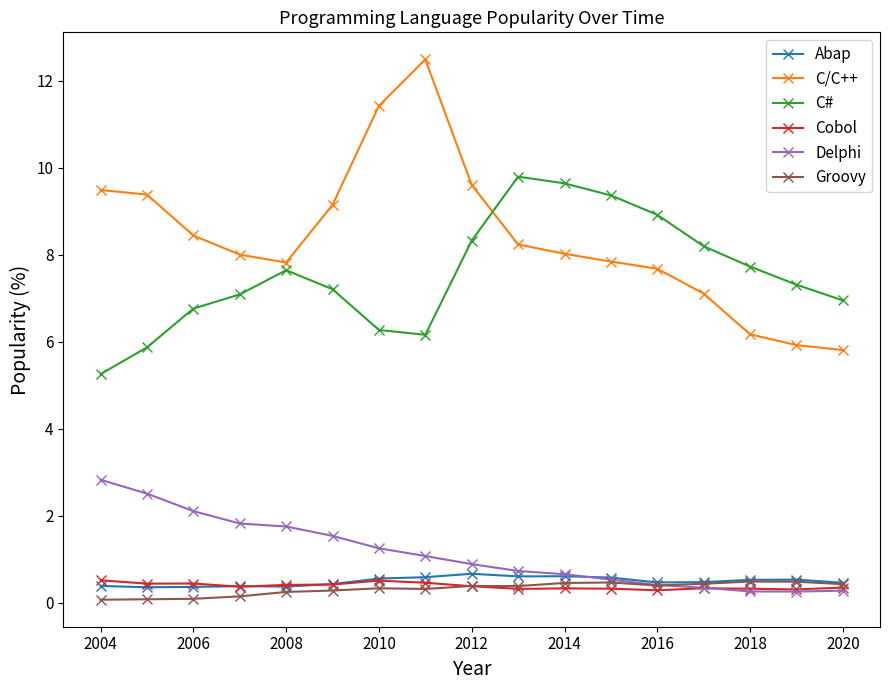

What is the value of the Abap point at the 4th from the left?

0.4